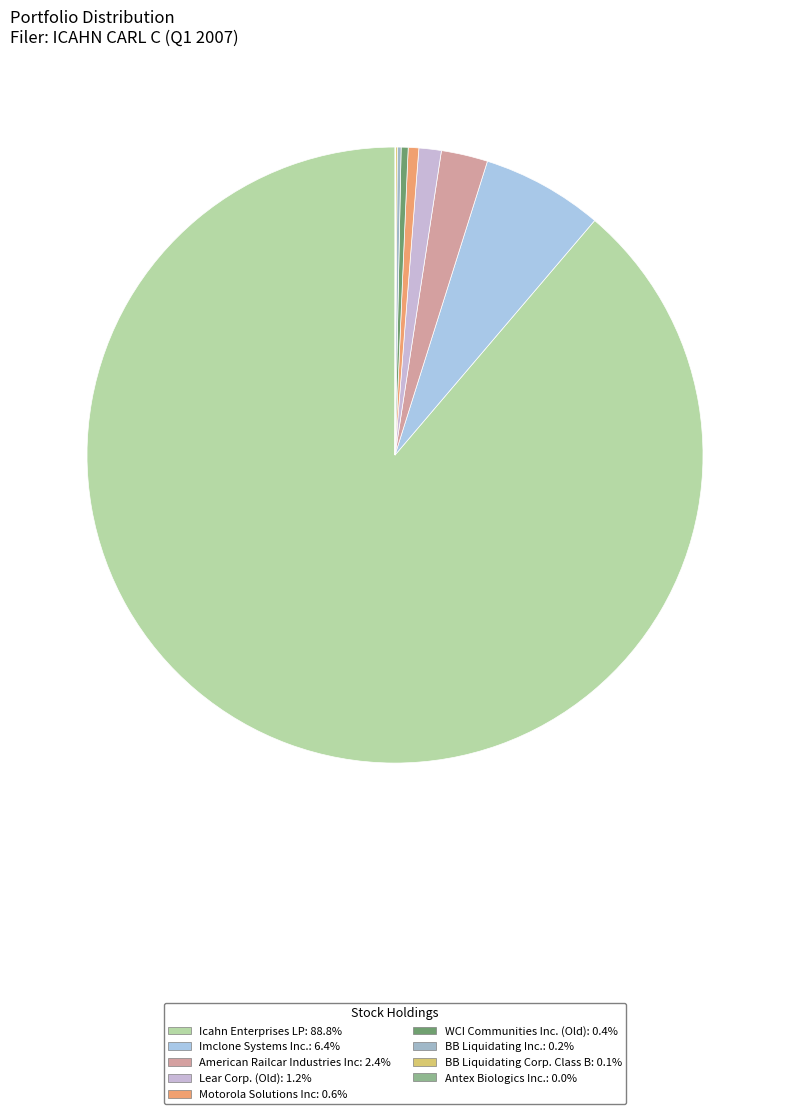

What percentage is NOT represented by WCI Communities Inc. (Old)?

99.6%